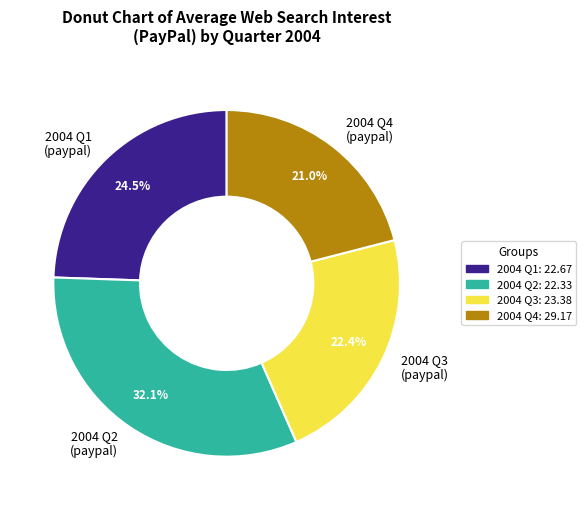

How many slices are in this pie chart?

4